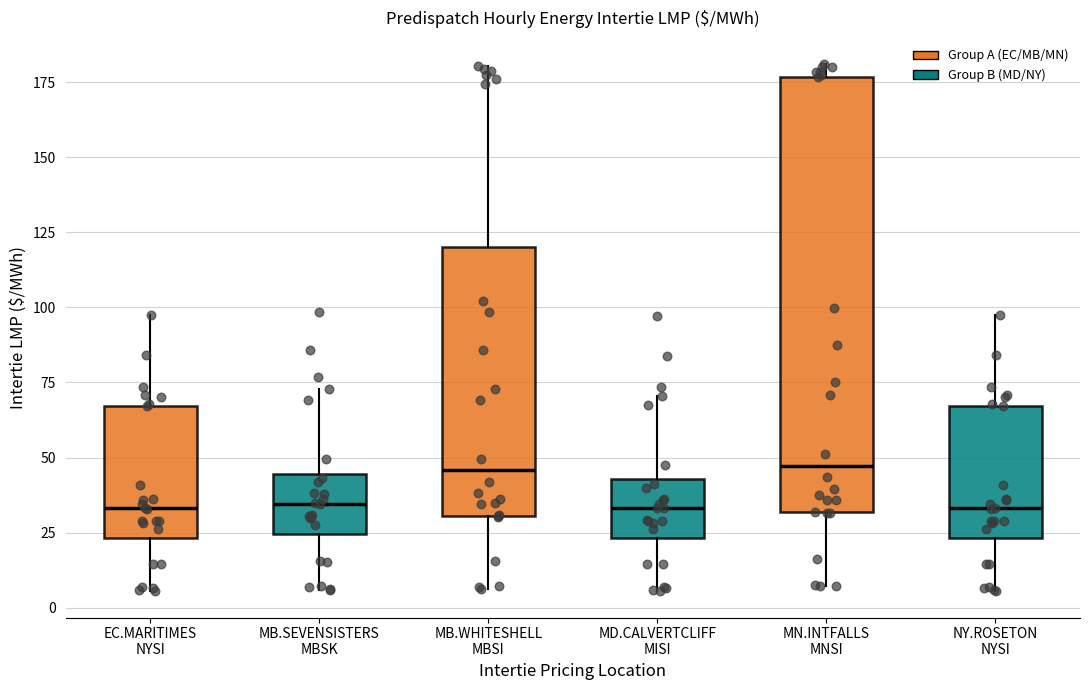

Where does the lower whisker of the box for MN.INTFALLS MNSI end on the y-axis? The values are not printed on the chart, so give them approximately, as read against the axis.

5